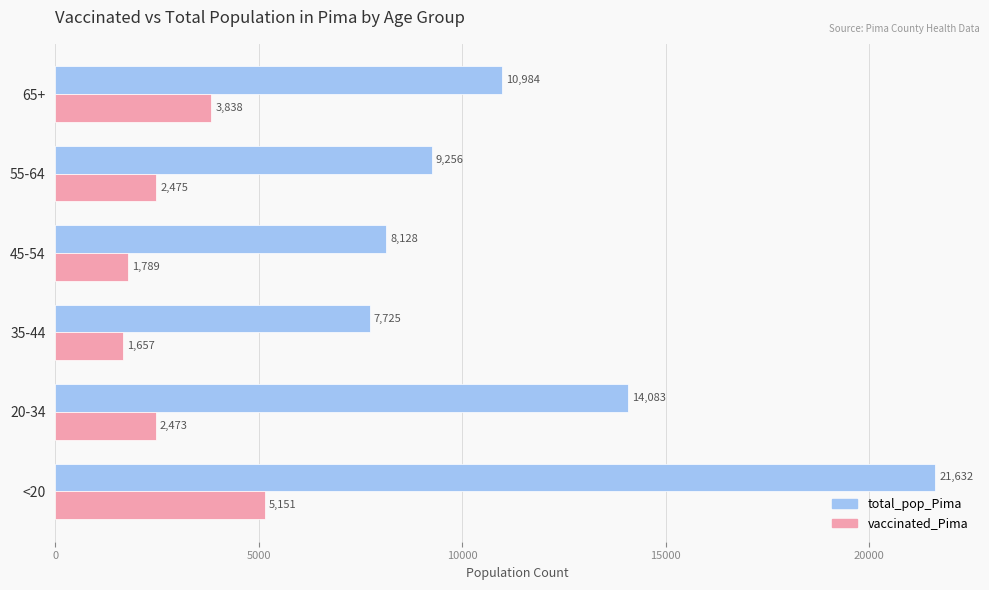

The vaccinated_Pima series shows 1392 at 55-64. True or false?

False